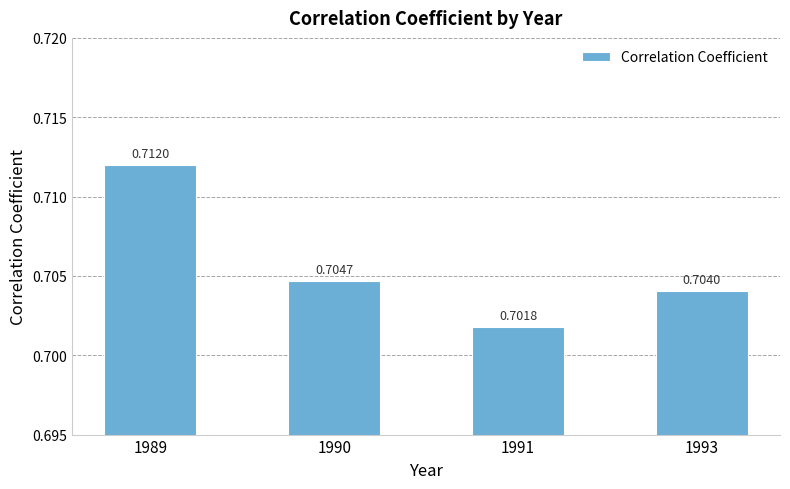

Rank the categories by value from lowest to highest.

1991, 1993, 1990, 1989